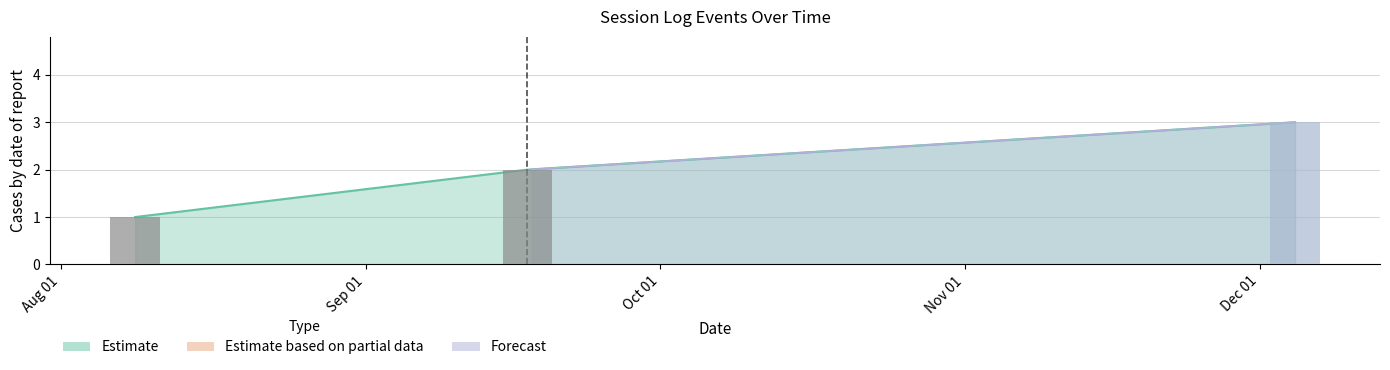

What is the difference between the values at 2024-12-04 13:52:18 and 2024-09-17 10:35:30?

1